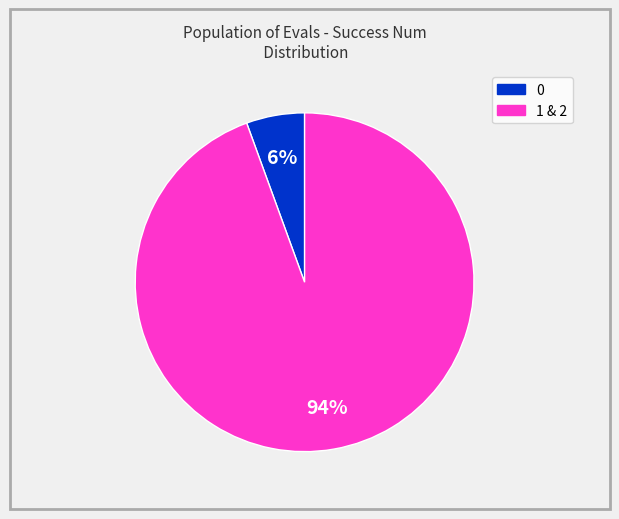

Is there a majority slice in this chart?

Yes